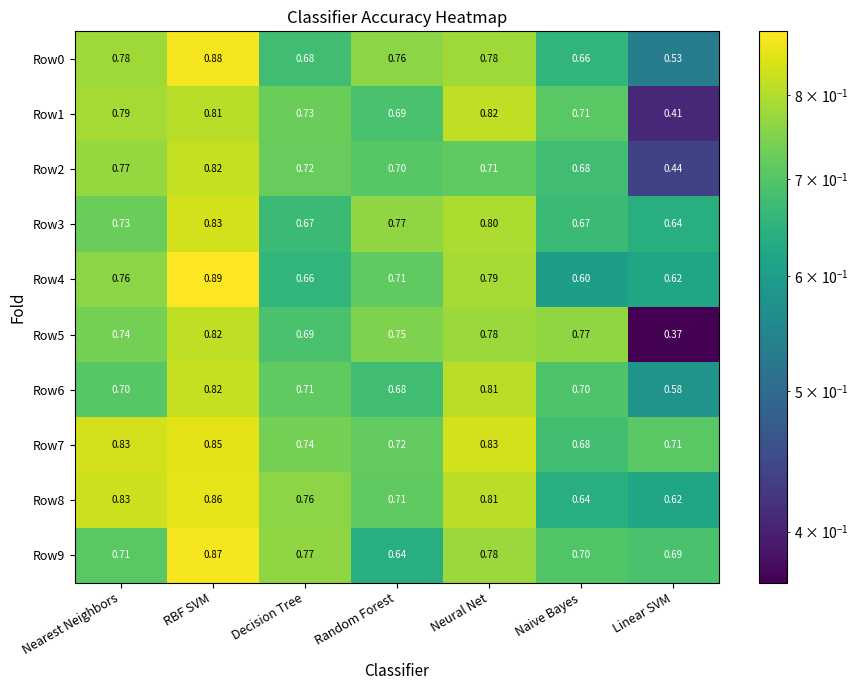

Is the value of Row5 at Linear SVM greater than the value of Row3 at Nearest Neighbors?

No